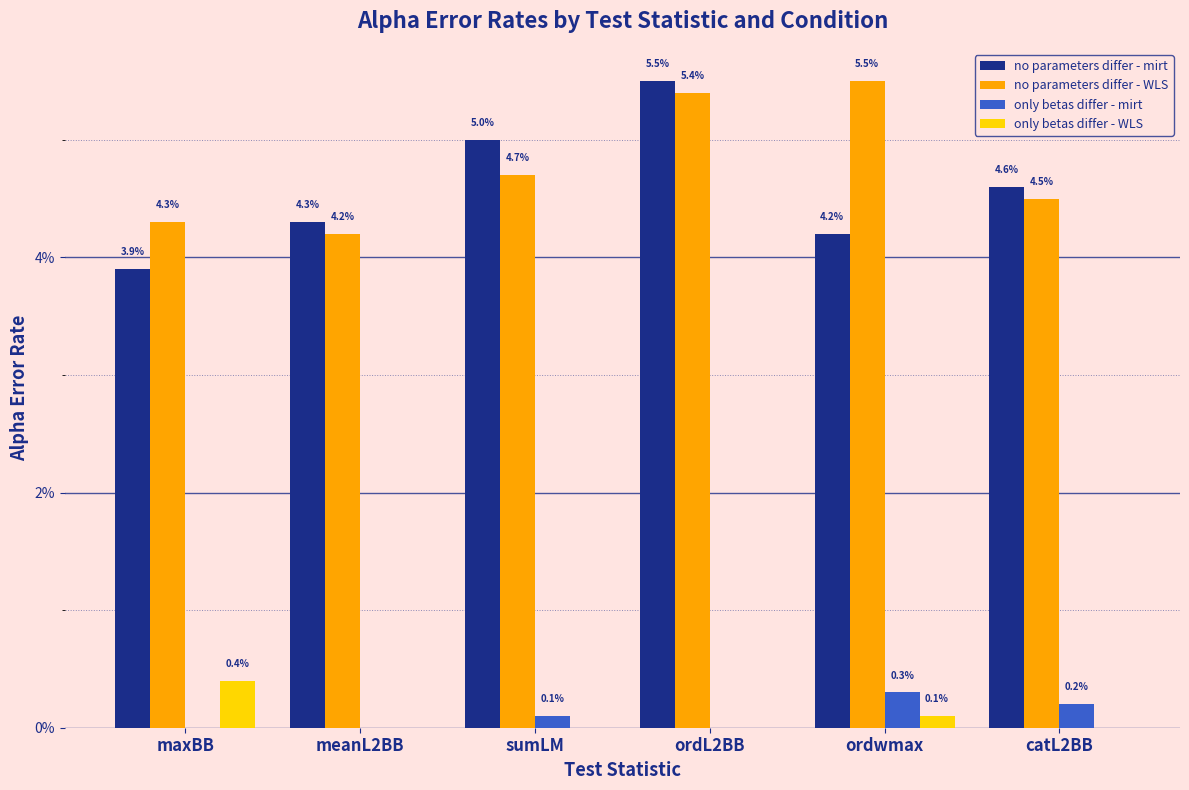

Between meanL2BB and catL2BB, which is larger?

catL2BB